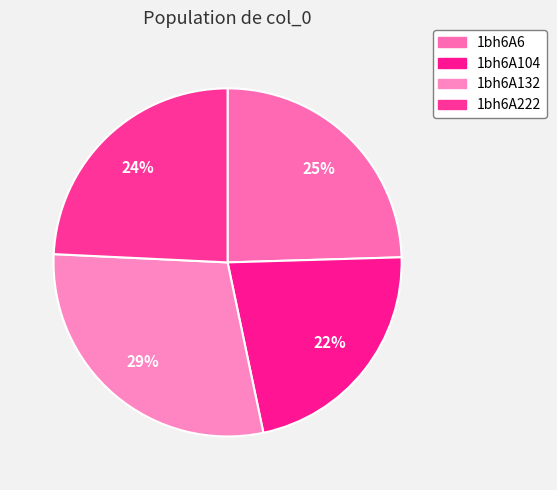

Which slice is the smallest?

1bh6A104